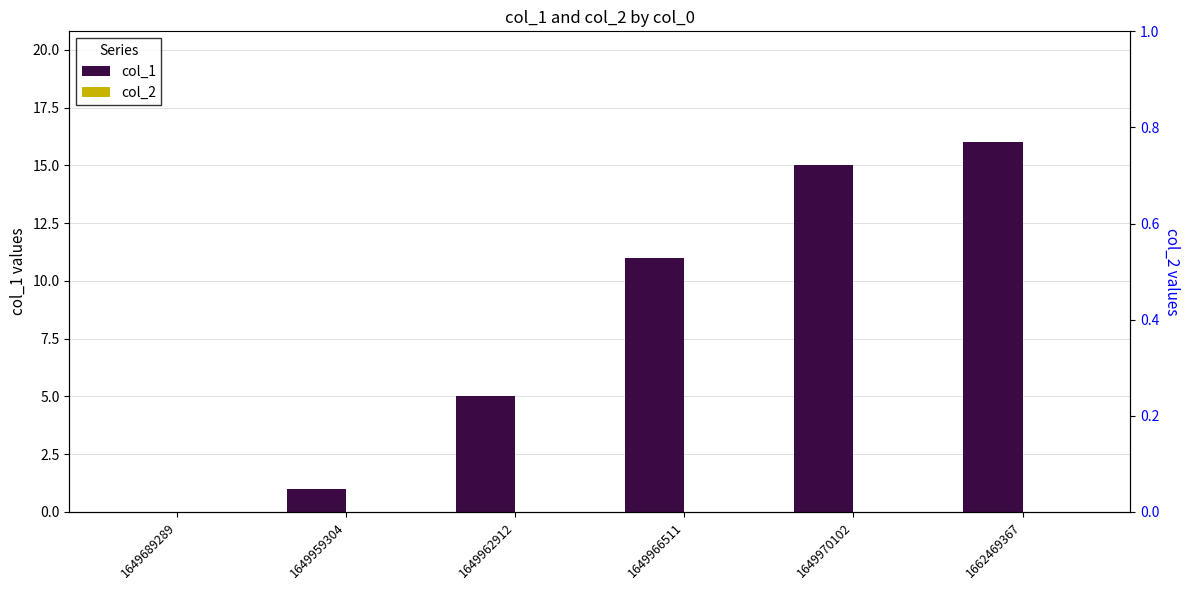

At which category does the chart reach its peak across all series?

1662469367